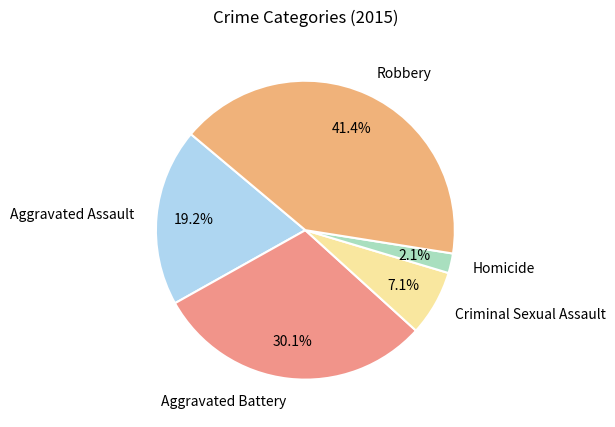

To the nearest percent, what percentage of the pie is Criminal Sexual Assault?

7%